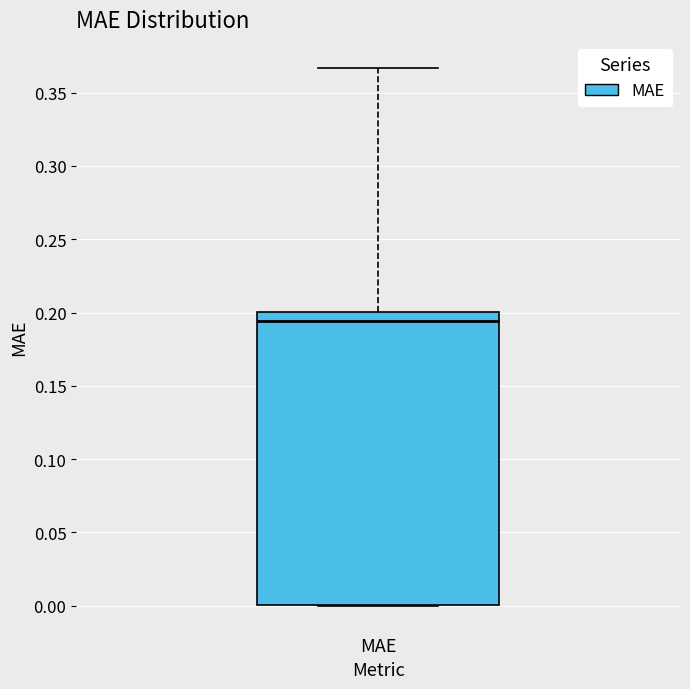

Read this box plot against the y-axis: the position of the median line, the range covered by the box, and the ends of both whiskers. The values are not printed on the chart, so give them approximately, as read against the axis.

median 0.195, box 0.000 to 0.200, whiskers 0.000 to 0.365